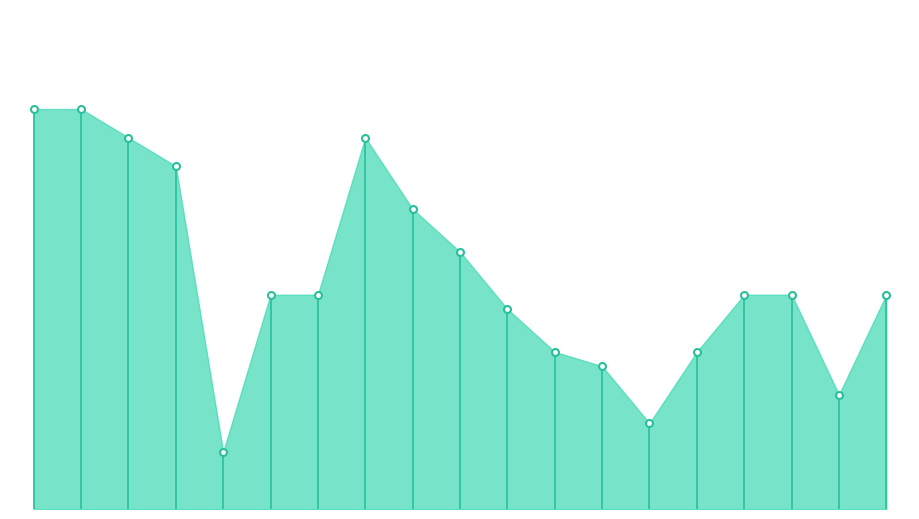

How many points are higher than both their immediate neighbors (excluding endpoints)?

1